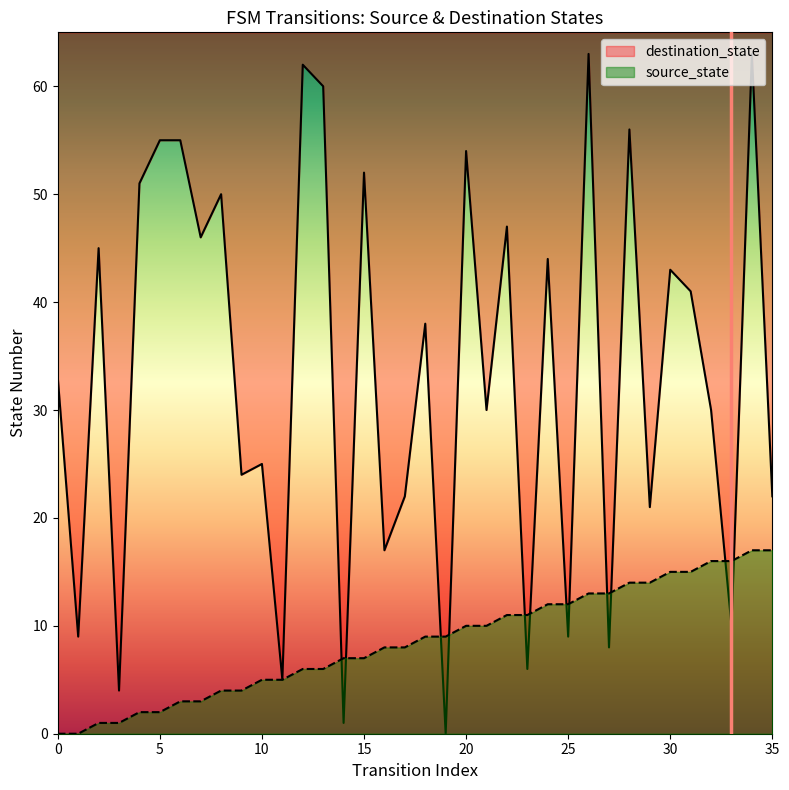

Which series has the largest total across all categories?

destination_state